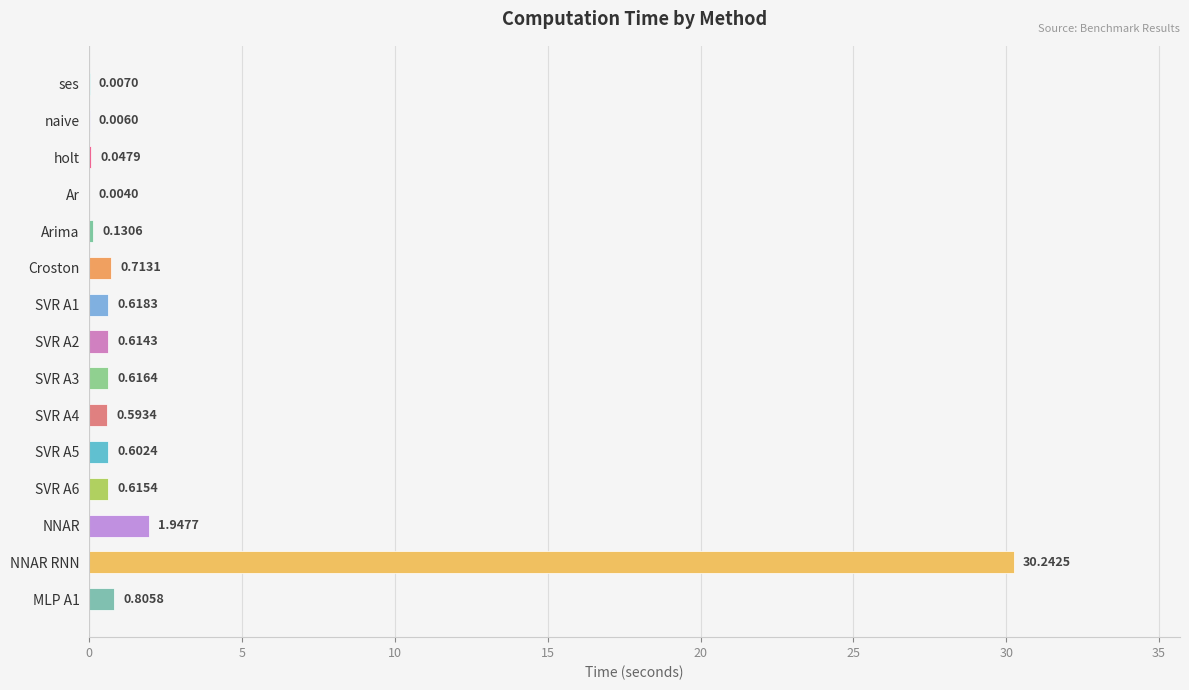

What is the sum of the values at SVR A3 and SVR A5?

1.2